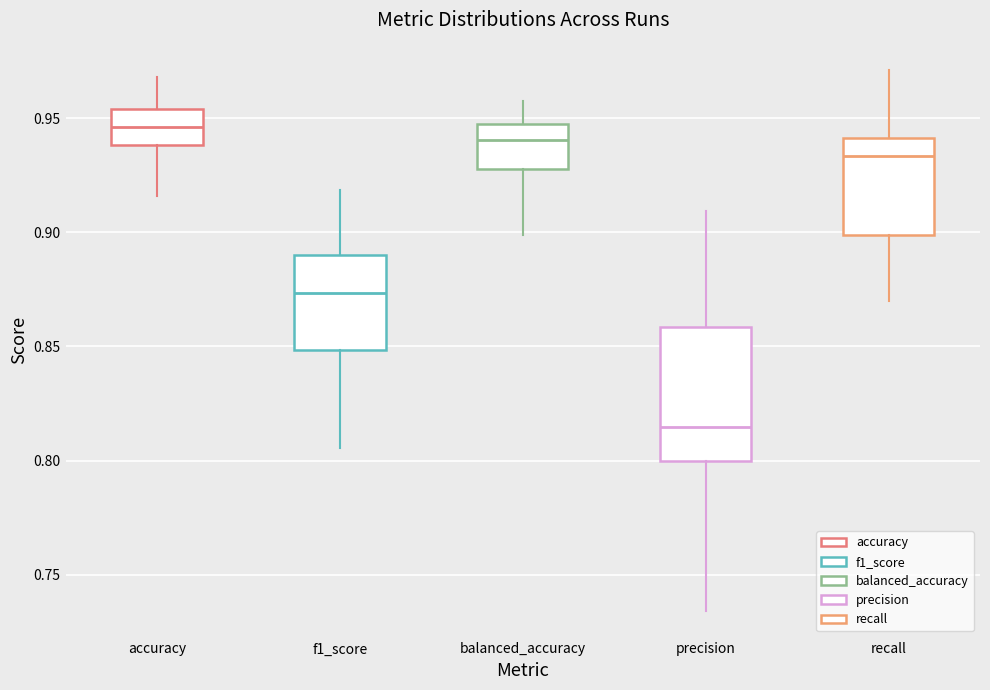

Reading left to right, transcribe this box plot: for each box, give where its median line is, the range the box spans, and where its two whiskers end, as read against the y-axis. The values are not printed on the chart, so give them approximately, as read against the axis.

accuracy: median 0.945, box 0.940 to 0.955, whiskers 0.915 to 0.970
f1_score: median 0.875, box 0.850 to 0.890, whiskers 0.805 to 0.920
balanced_accuracy: median 0.940, box 0.930 to 0.950, whiskers 0.900 to 0.960
precision: median 0.815, box 0.800 to 0.860, whiskers 0.735 to 0.910
recall: median 0.935, box 0.900 to 0.940, whiskers 0.870 to 0.970